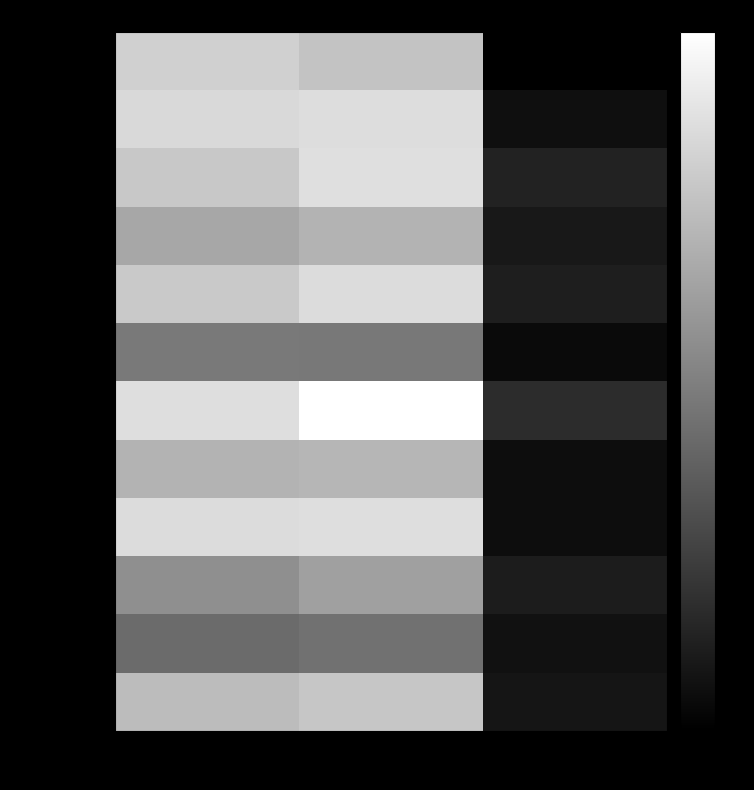

Which category has the lowest value in the January series?

Profit